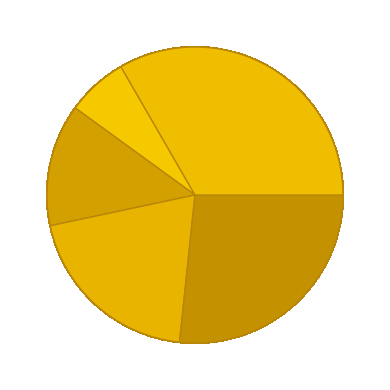

How many slices are in this pie chart?

5